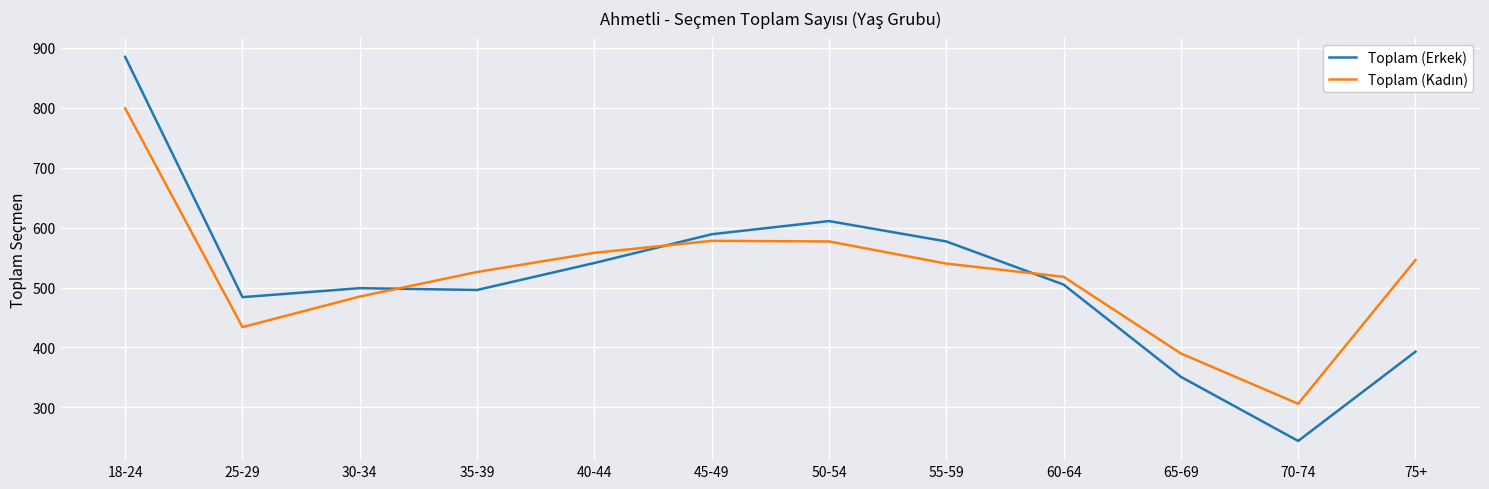

What is the difference between the Toplam (Erkek) values at 35-39 and 55-59?

81